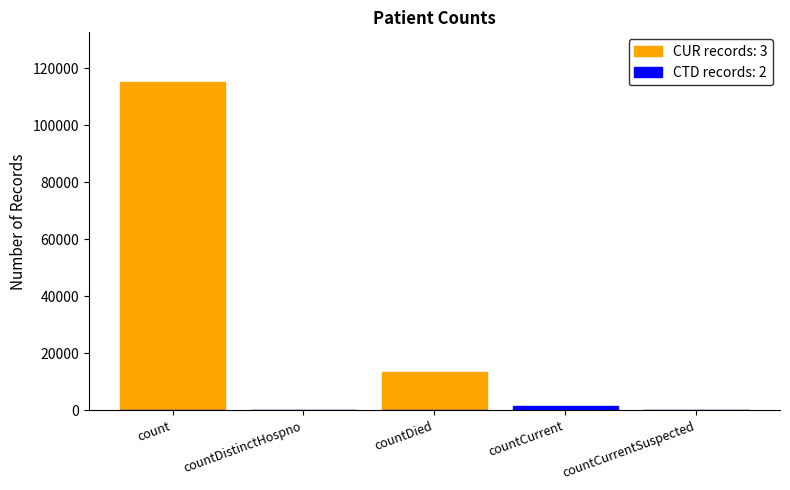

Count the values in the range 0 to 13343.

4